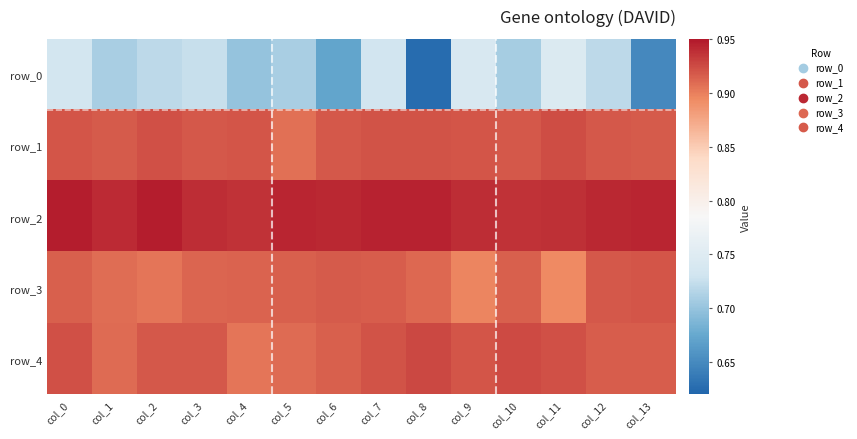

What is the smallest value displayed?

0.6